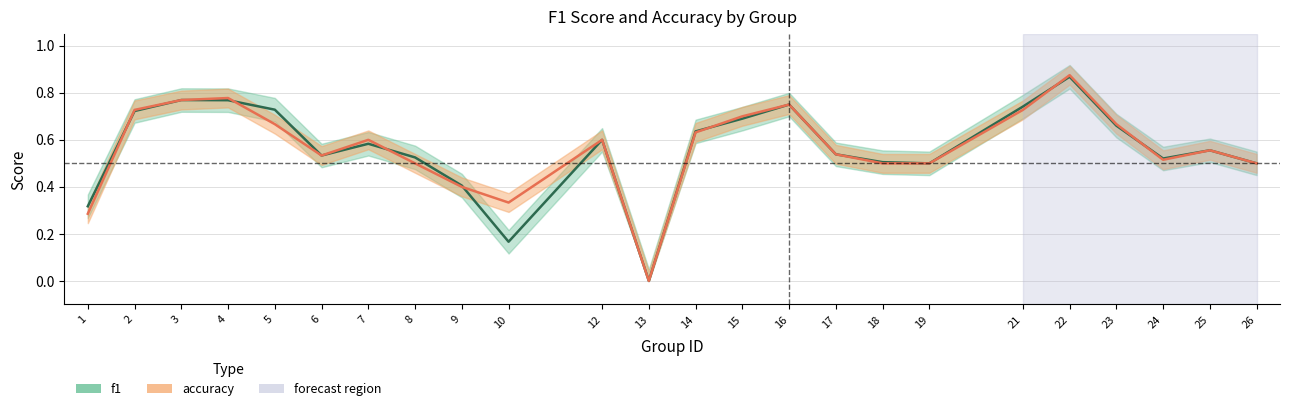

At which category is the sum across all series the highest?

22